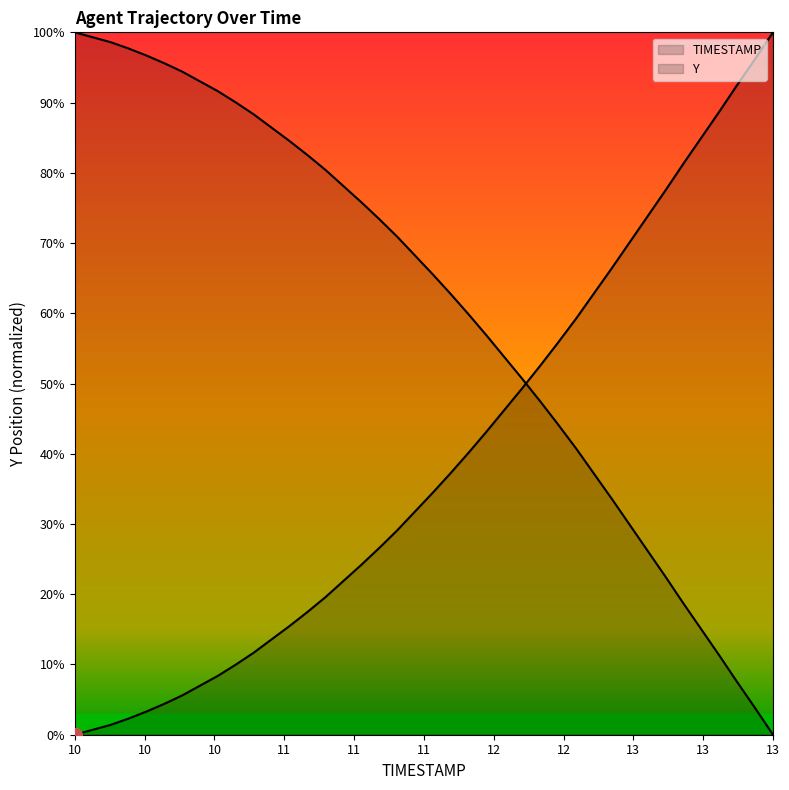

Reading right to left, extract all data points from this chart.

TIMESTAMP: 100.0	96.2	92.5	88.7	85.0	81.3	77.5	73.8	70.1	66.4	62.8	59.2	55.8	52.5	49.4	46.3	43.2	40.2	37.3	34.5	31.8	29.1	26.6	24.2	21.9	19.6	17.5	15.5	13.6	11.7	10.0	8.4	7.0	5.6	4.4	3.3	2.3	1.4	0.7	0.0
Y: 0.0	3.8	7.5	11.3	15.0	18.7	22.5	26.2	29.9	33.6	37.2	40.8	44.2	47.5	50.6	53.7	56.8	59.8	62.7	65.5	68.2	70.9	73.4	75.8	78.1	80.4	82.5	84.5	86.4	88.3	90.0	91.6	93.0	94.4	95.6	96.7	97.7	98.6	99.3	100.0